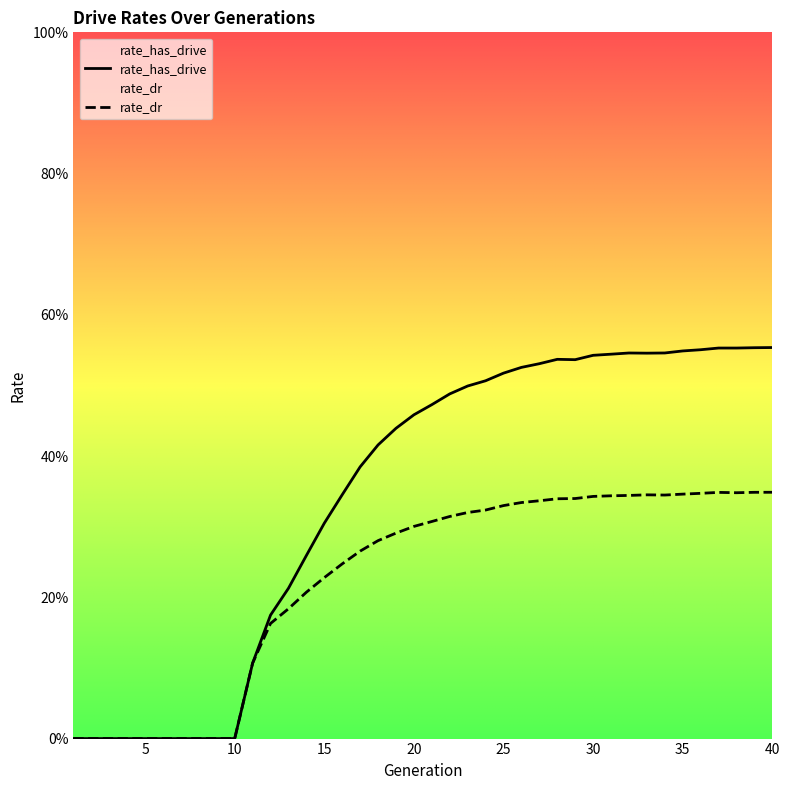

The value of rate_dr at 28 is 0.2. True or false?

False